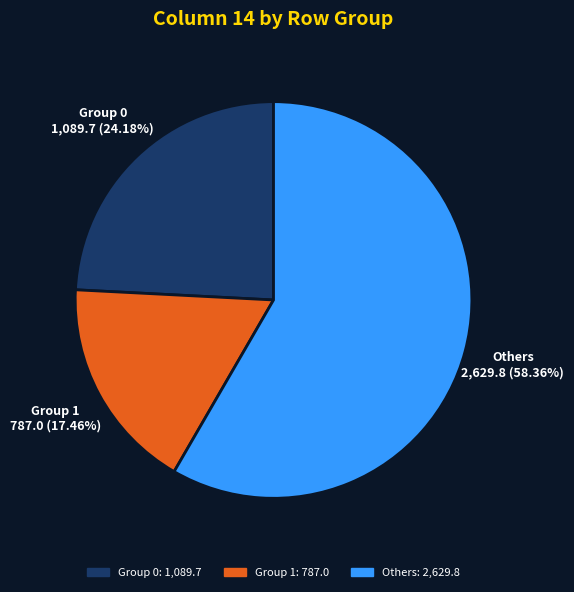

To the nearest percent, what is the average slice percentage?

33%